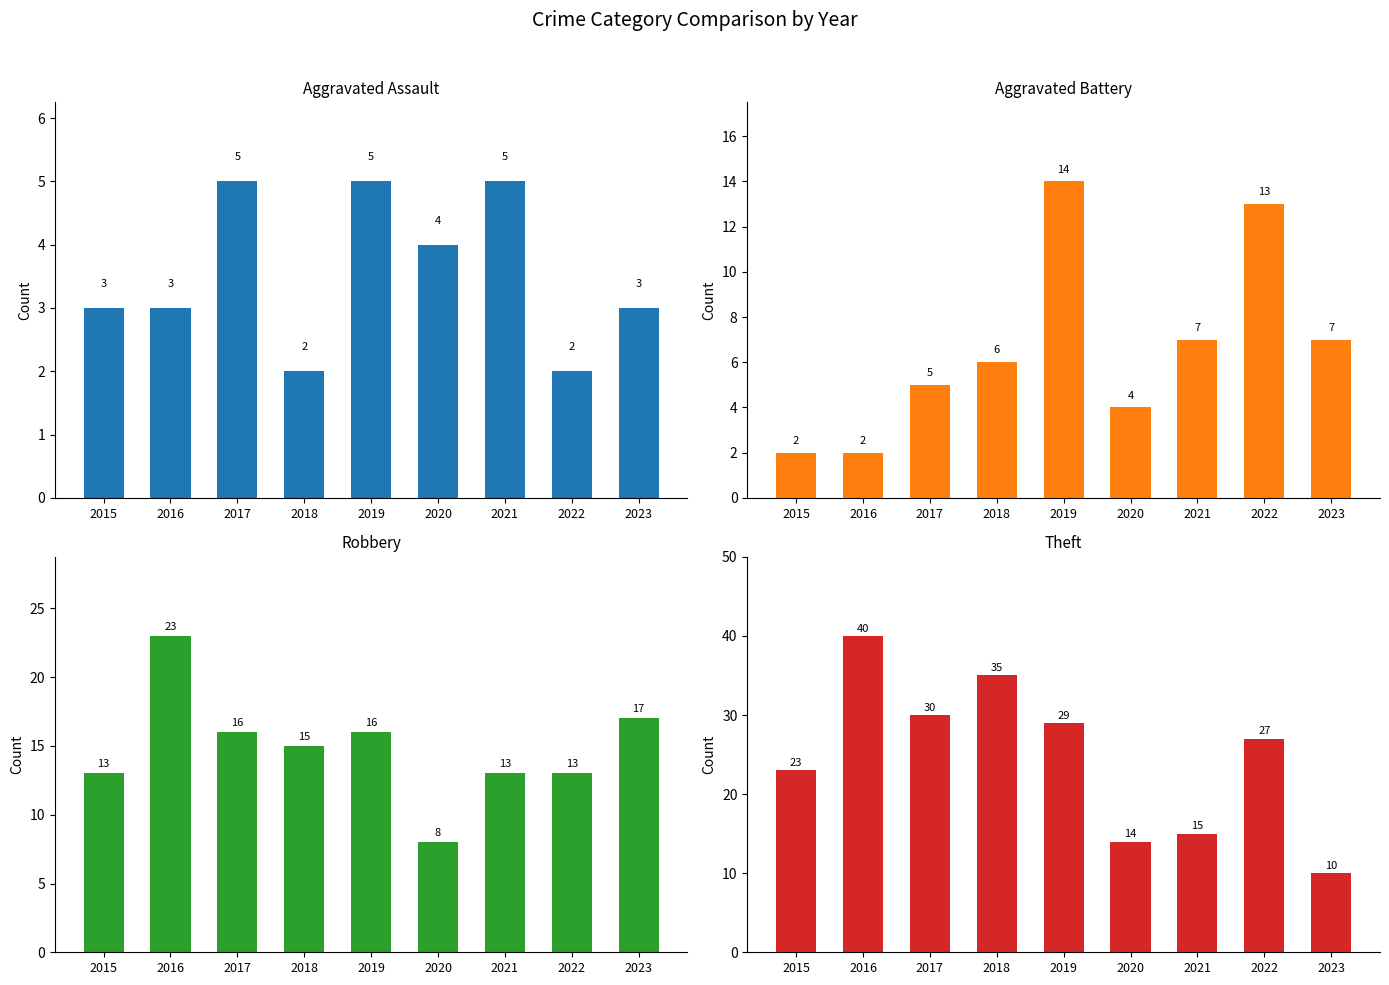

At how many categories does at least one series exceed 32?

2